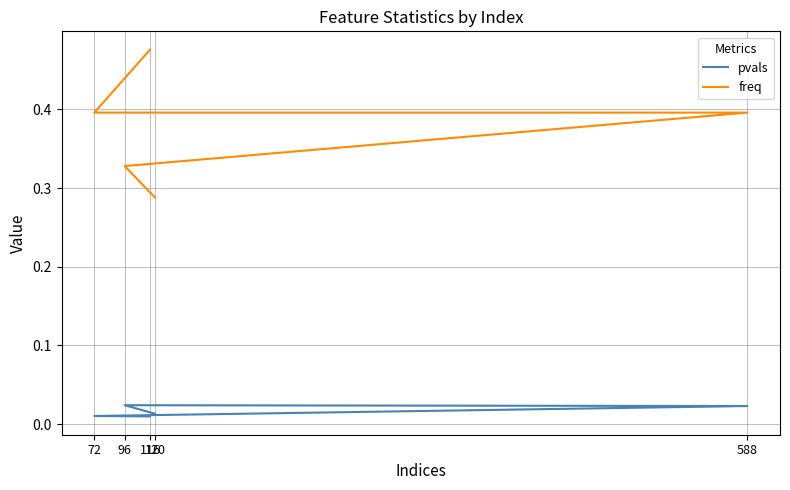

Reading left to right, transcribe all the data shown in this chart.

pvals: 0.0	0.0	0.0	0.0	0.0
freq: 0.5	0.4	0.4	0.3	0.3